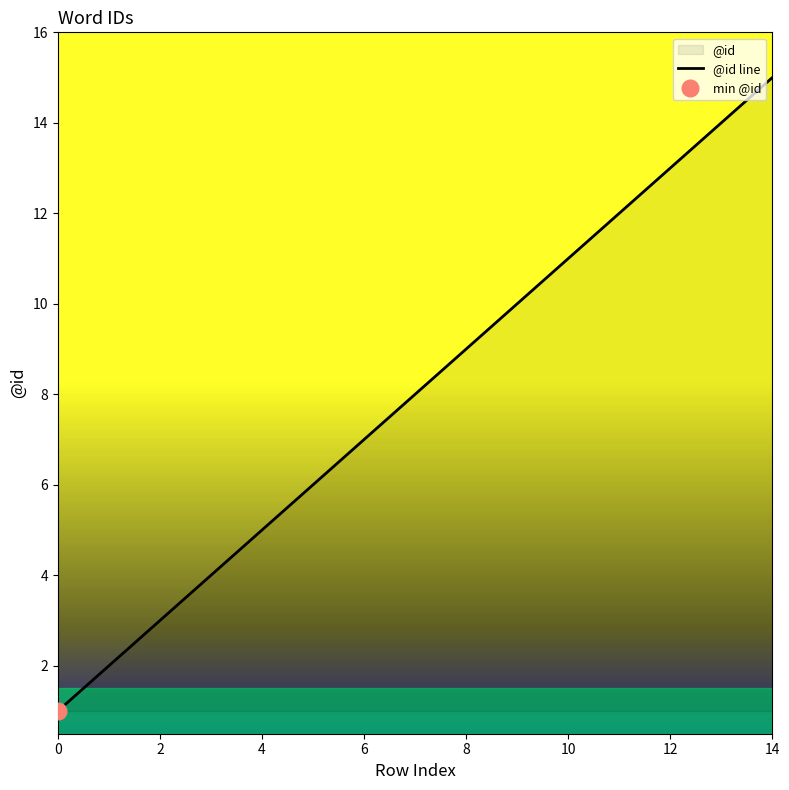

Which category has the highest value in the @id line series?

14